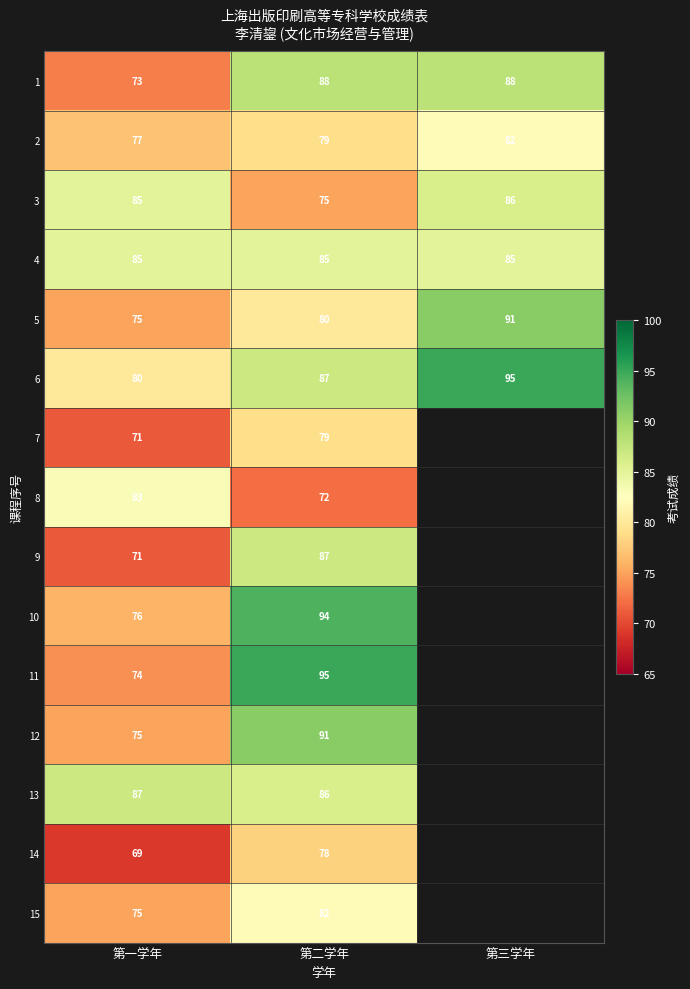

How many distinct data groups are displayed?

15